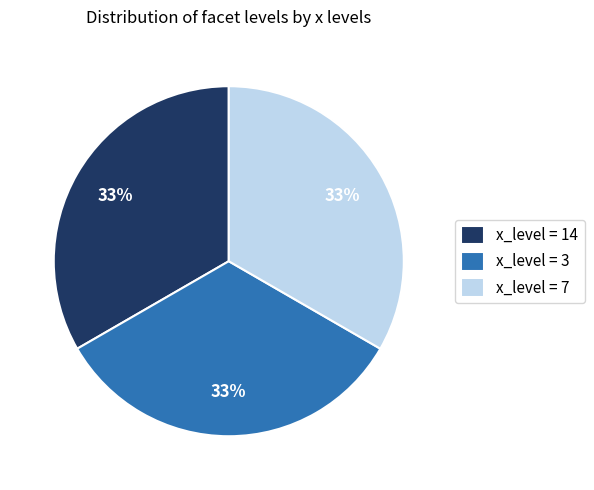

To the nearest percent, what percentage of the pie is x_level = 7?

33%